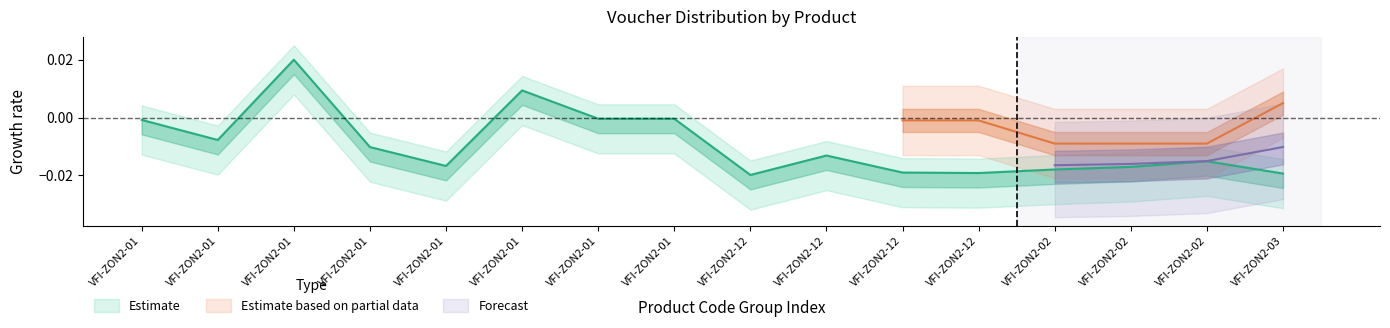

Rank the categories by value from lowest to highest.

VFI-ZON2-12, VFI-ZON2-03, VFI-ZON2-12, VFI-ZON2-12, VFI-ZON2-02, VFI-ZON2-02, VFI-ZON2-01, VFI-ZON2-02, VFI-ZON2-12, VFI-ZON2-01, VFI-ZON2-01, VFI-ZON2-01, VFI-ZON2-01, VFI-ZON2-01, VFI-ZON2-01, VFI-ZON2-01